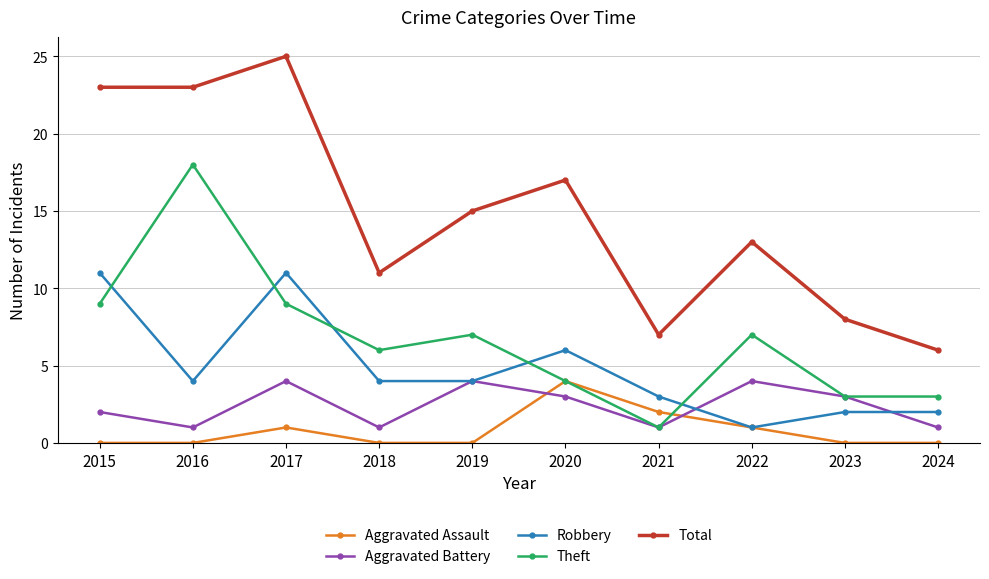

Does the chart display data point markers on the line(s)?

Yes